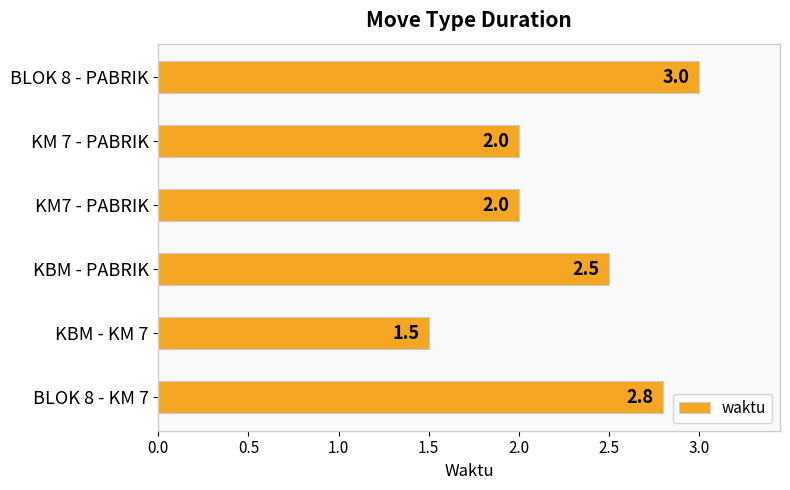

Reading bottom to top, list all the values displayed in this chart.

BLOK 8 - KM 7=2.8	KBM - KM 7=1.5	KBM - PABRIK=2.5	KM7 - PABRIK=2.0	KM 7 - PABRIK=2.0	BLOK 8 - PABRIK=3.0